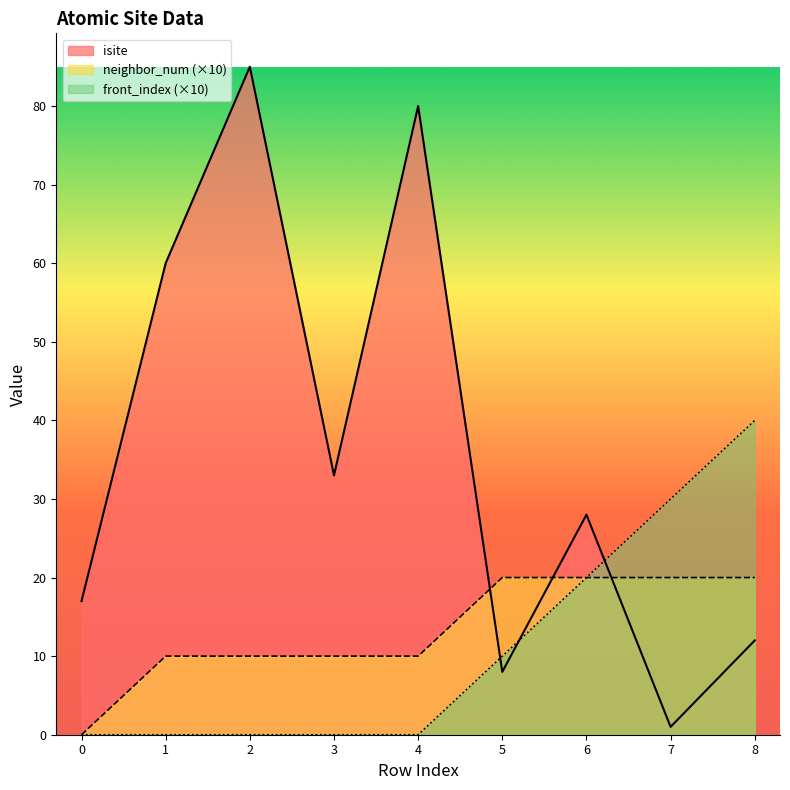

Rank the categories by front_index value from lowest to highest.

0, 1, 2, 3, 4, 5, 6, 7, 8